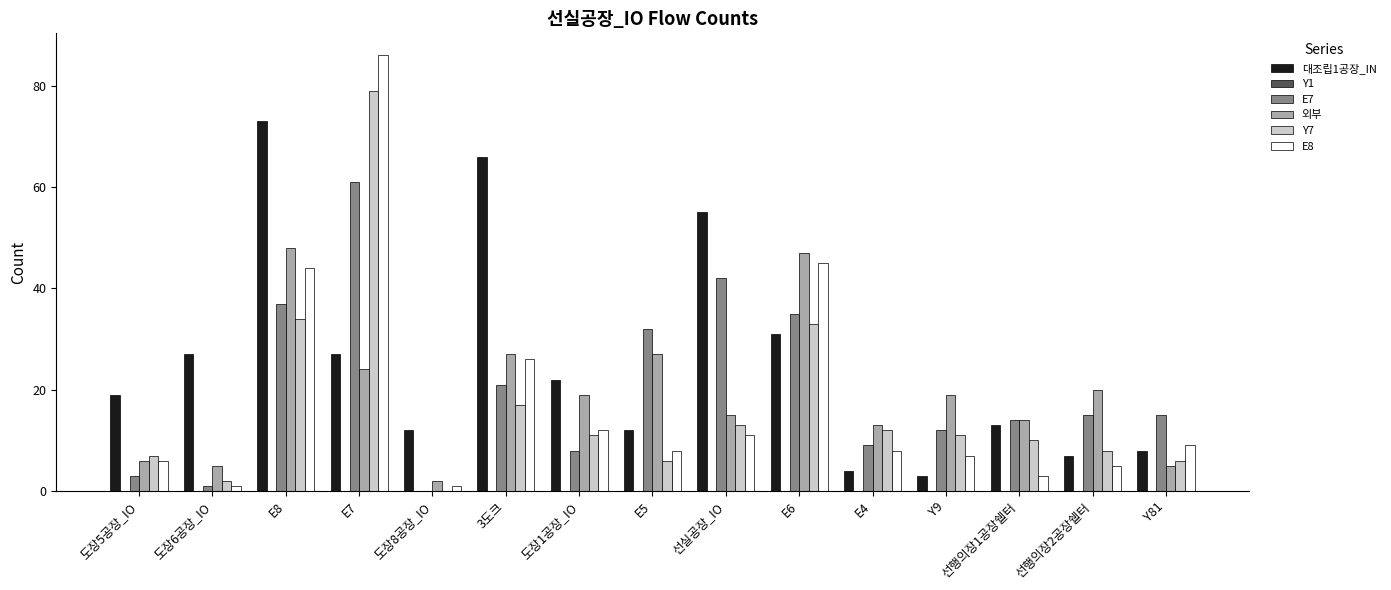

What is the total value across all series at 도장5공장_IO?

41